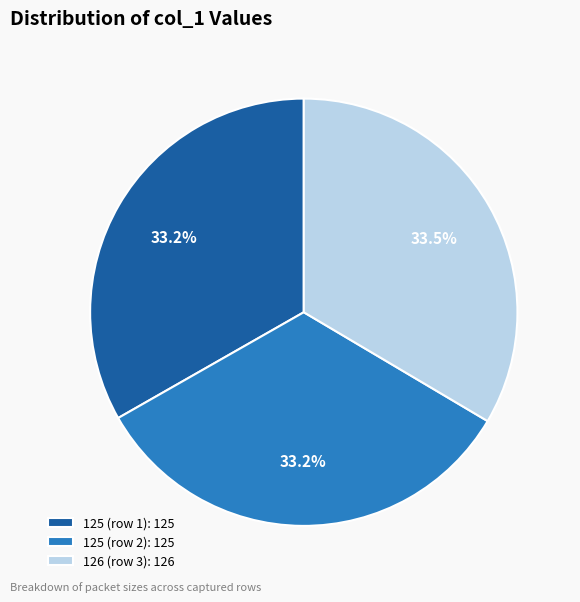

Count the number of slices in the pie.

3